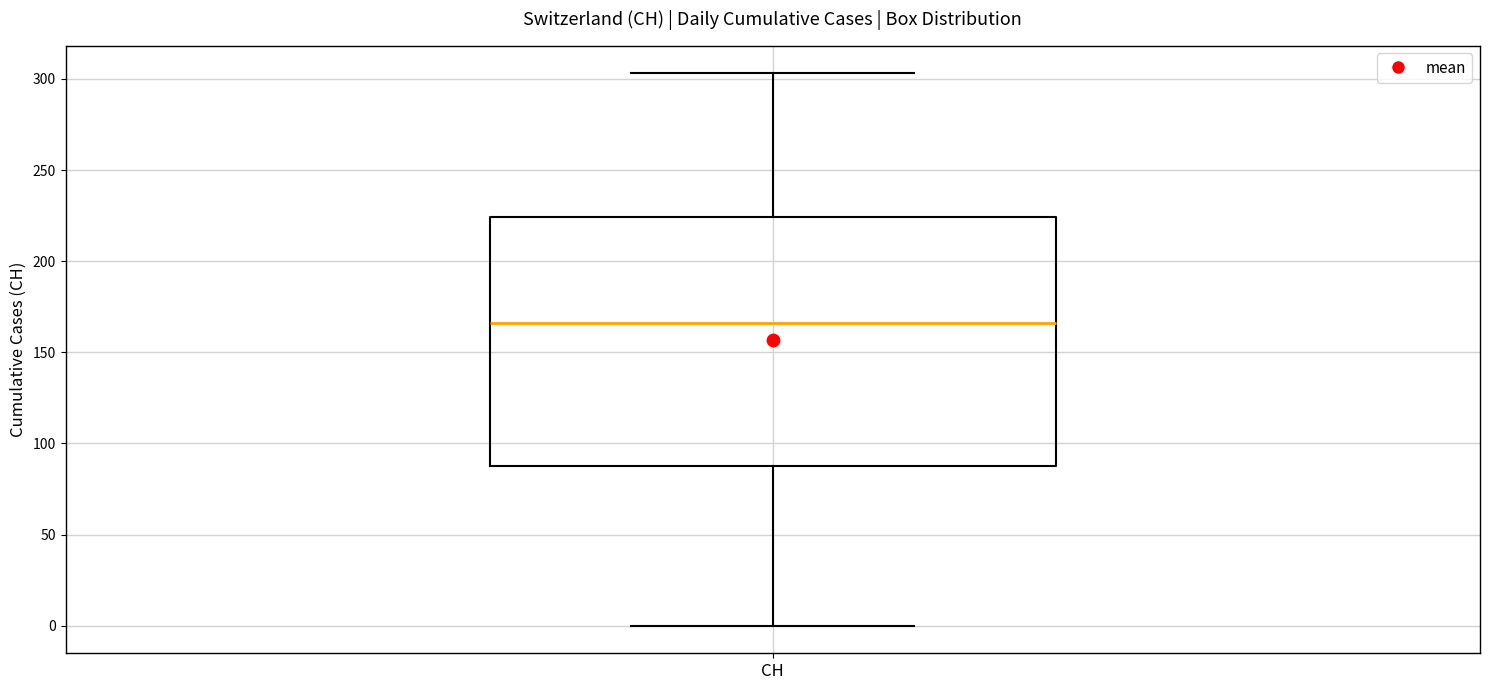

Where is the upper edge of the box for CH on the y-axis? The values are not printed on the chart, so give them approximately, as read against the axis.

225